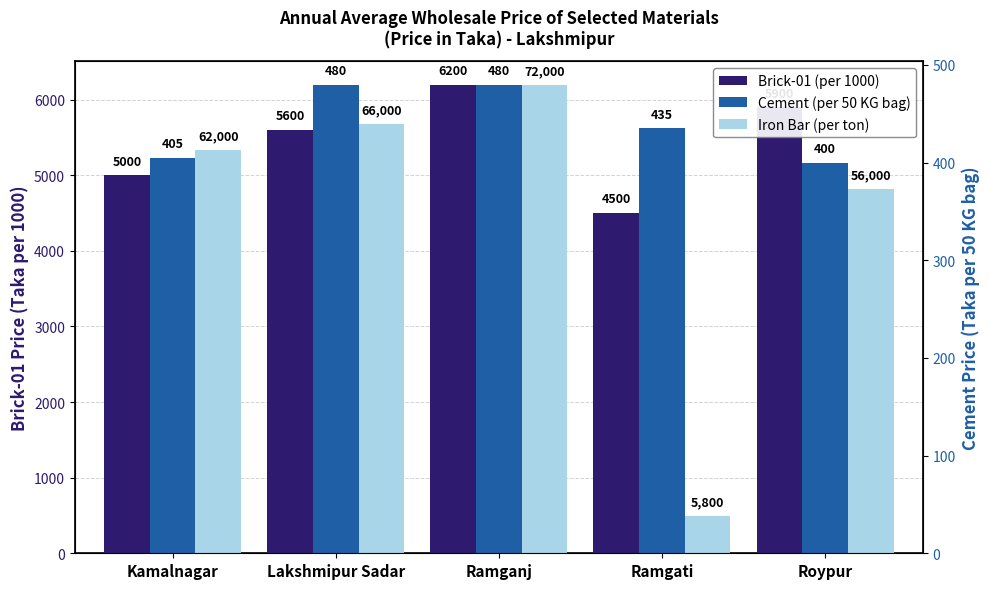

Rank the categories by Iron Bar (per ton) value from highest to lowest.

Ramganj, Lakshmipur Sadar, Kamalnagar, Roypur, Ramgati